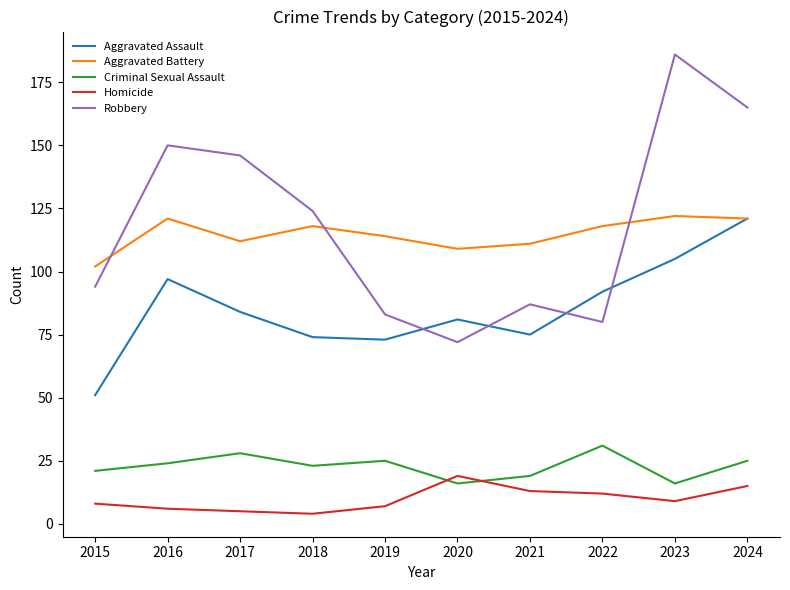

True or false: Robbery and Homicide intersect in this chart.

False